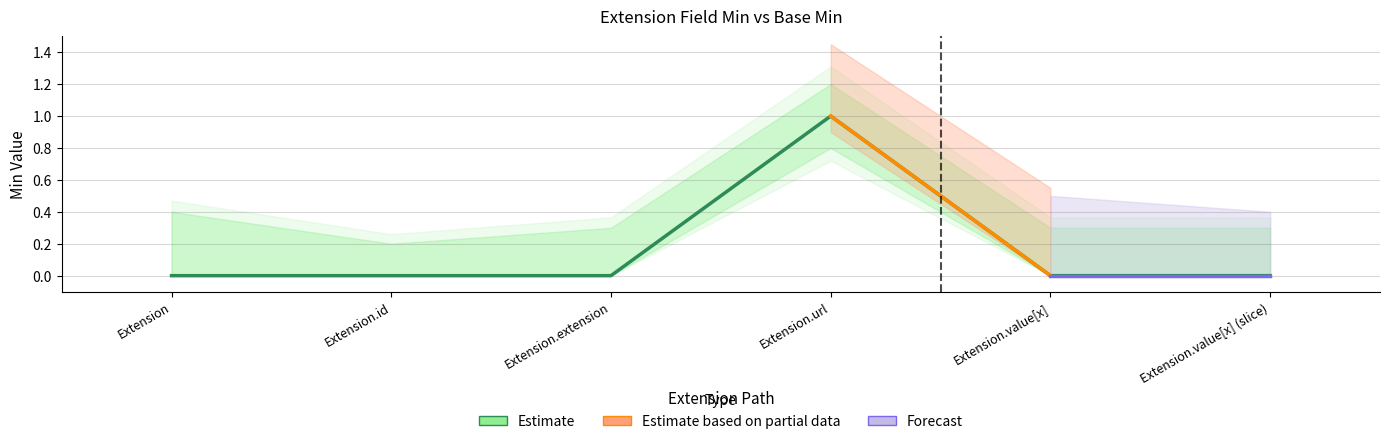

Reading left to right, list all the values displayed in this chart.

0	0	0	1	0	0